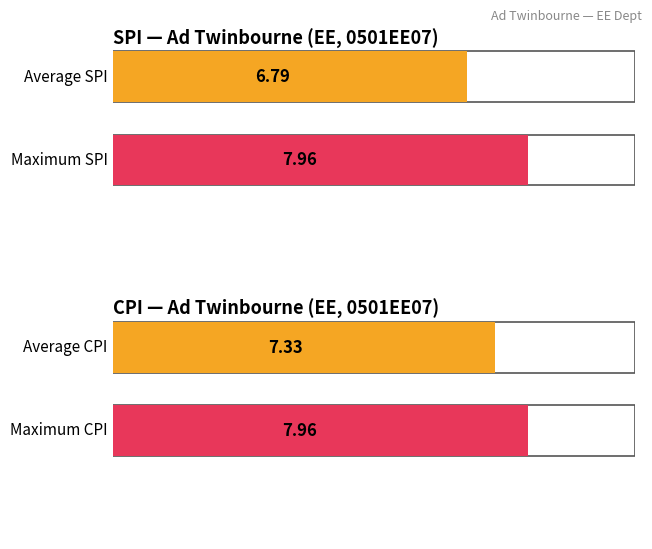

Are the bars grouped side by side (vs. stacked)?

Yes